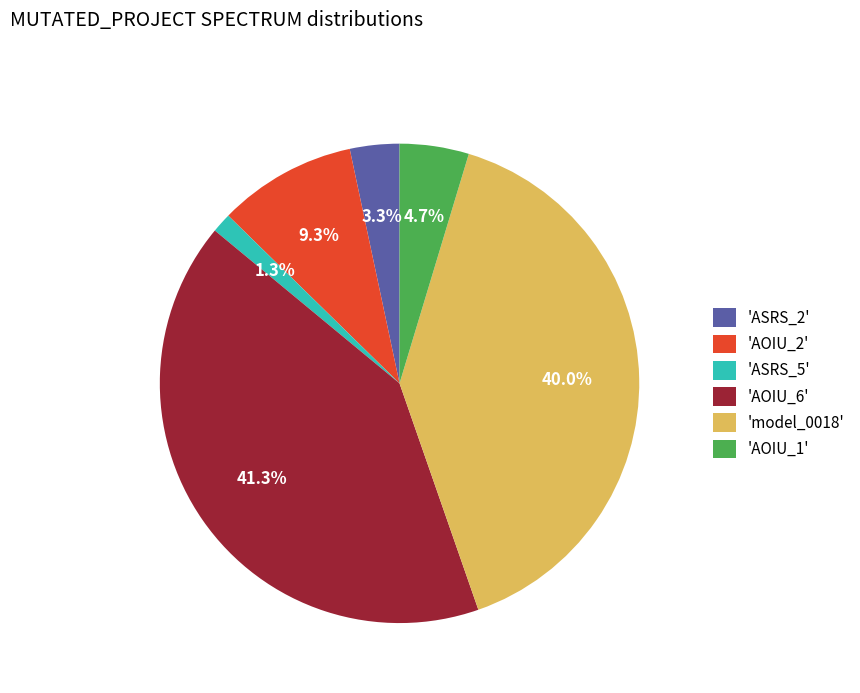

Combined, do 'AOIU_6' and 'AOIU_2' account for over 50%?

Yes